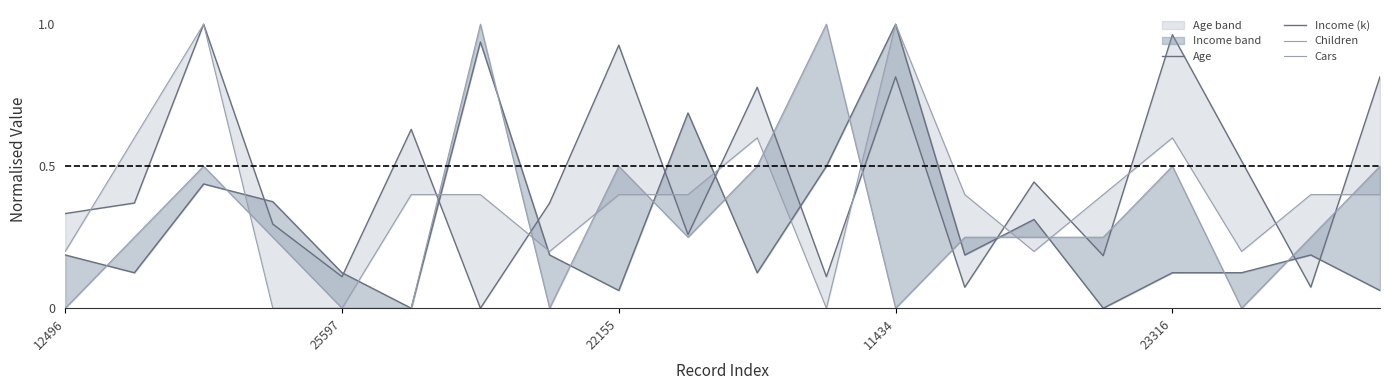

Which has a higher value, 17 or 15?

17